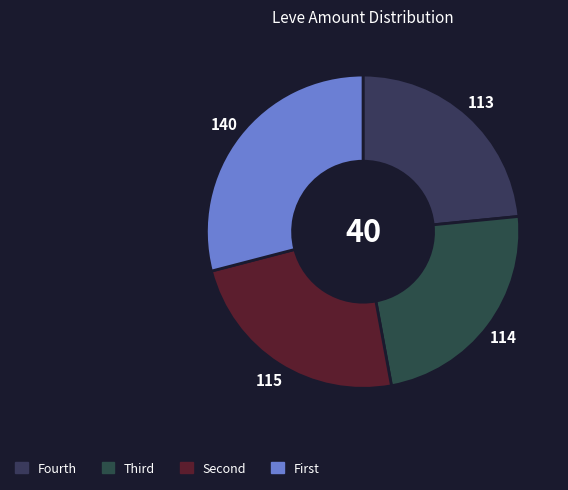

How many segments does this pie chart have?

4